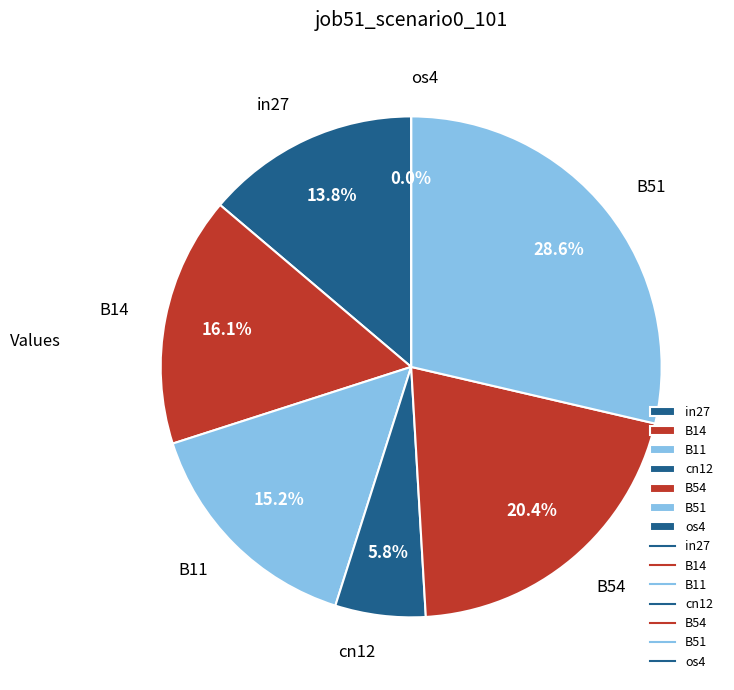

Is os4 the majority of the pie?

No